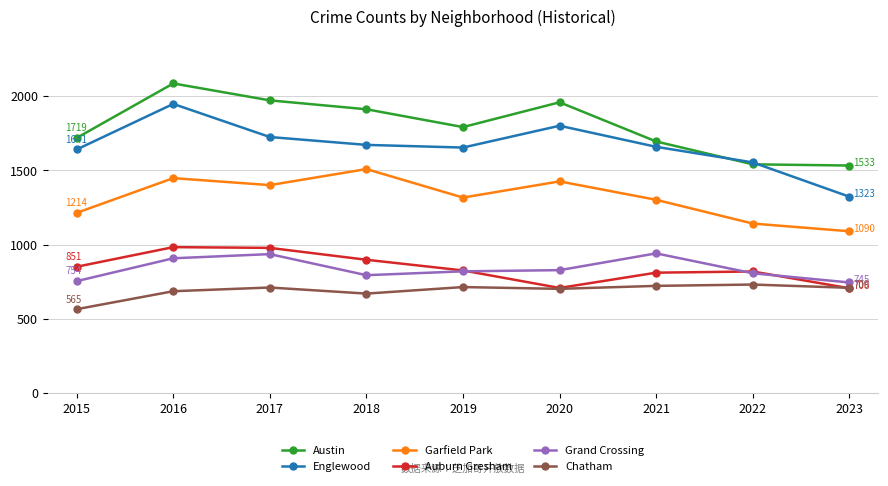

Between 2016 and 2018, which series saw the biggest shift?

Englewood